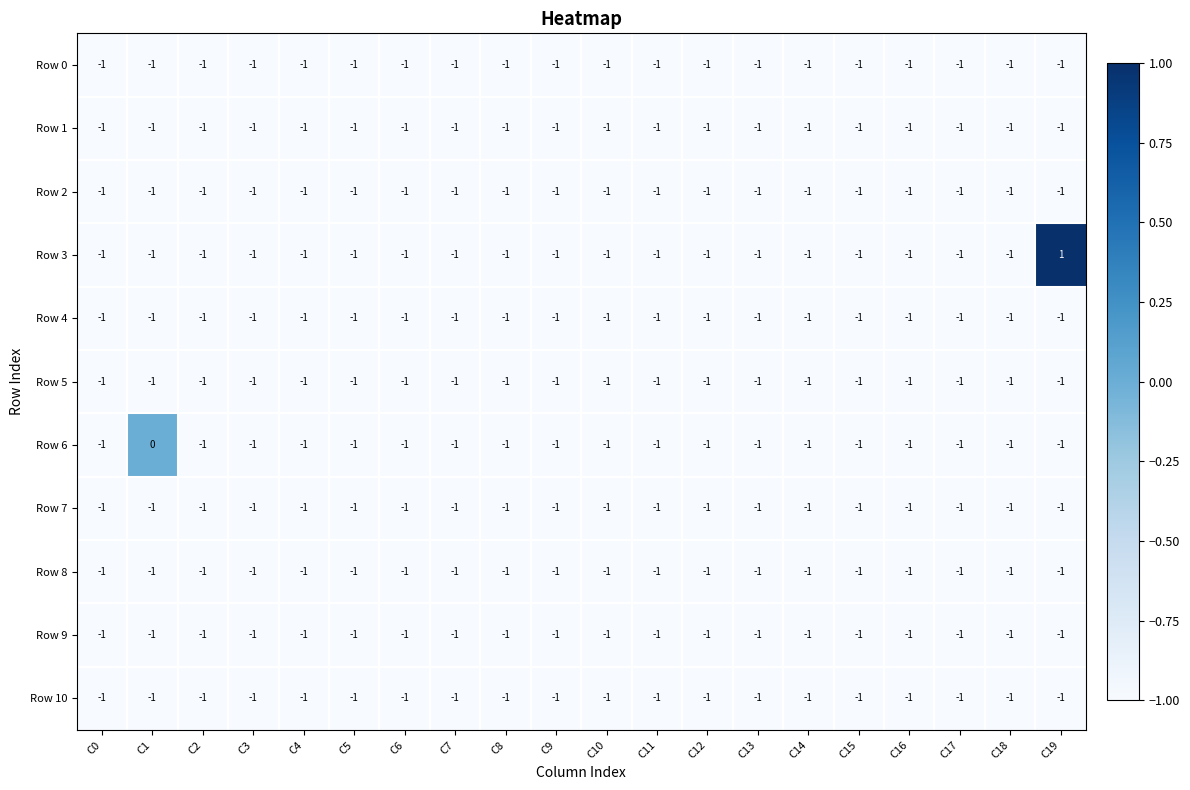

The value of Row 1 at C0 is -1. True or false?

True